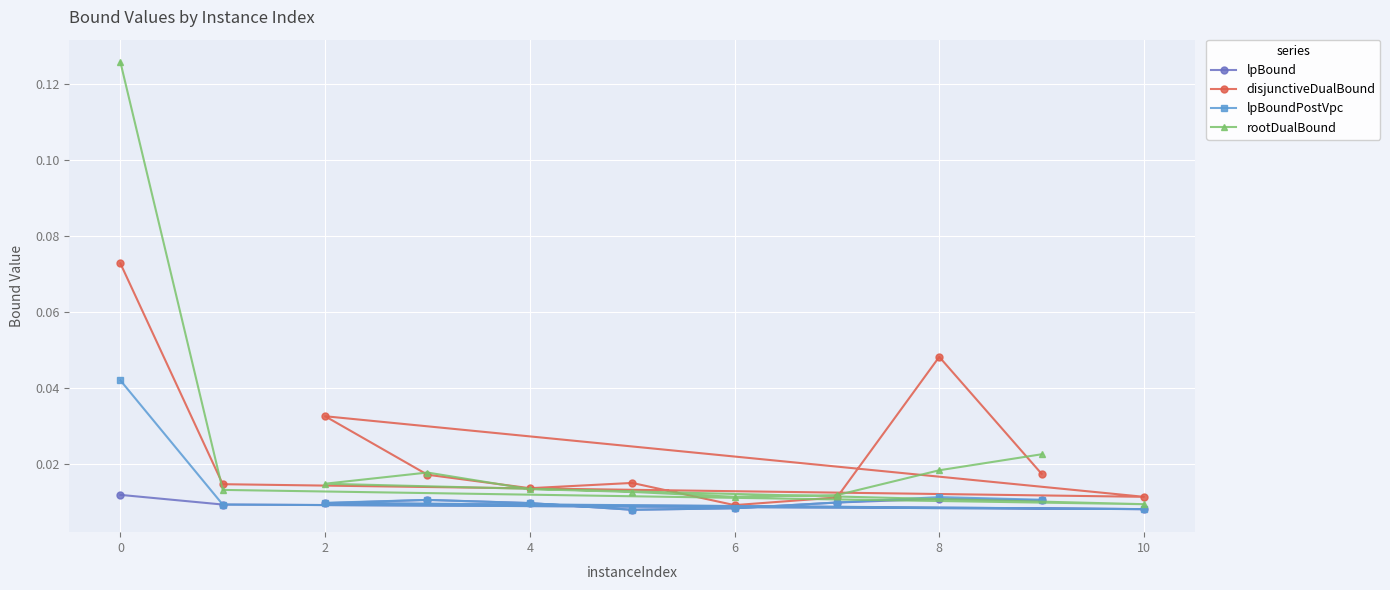

Between 0 and 8, which series saw the biggest shift?

rootDualBound